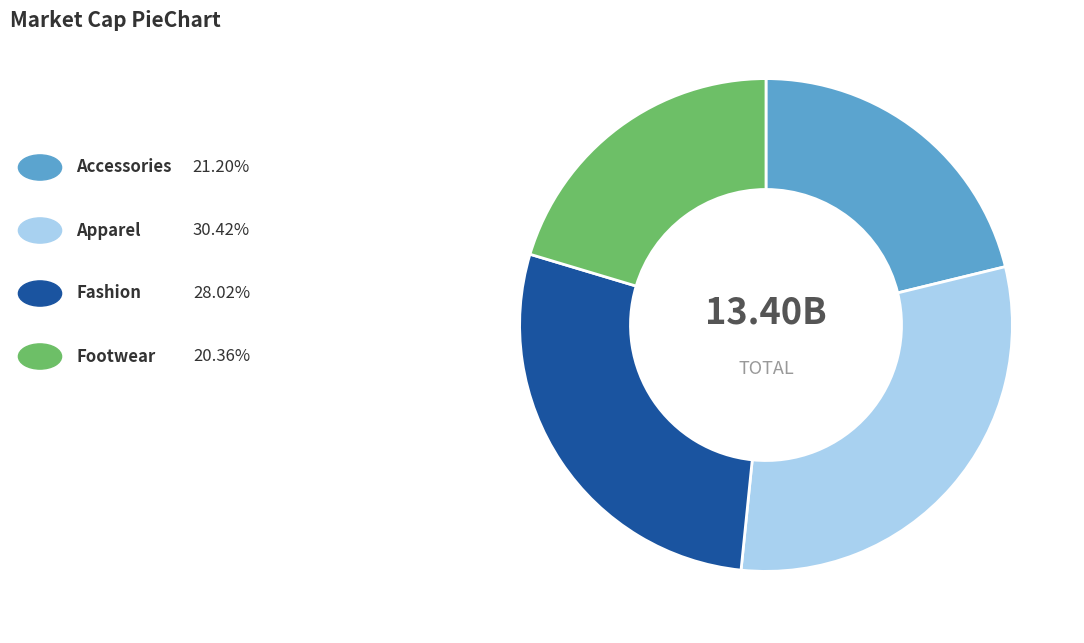

Is there a majority slice in this chart?

No